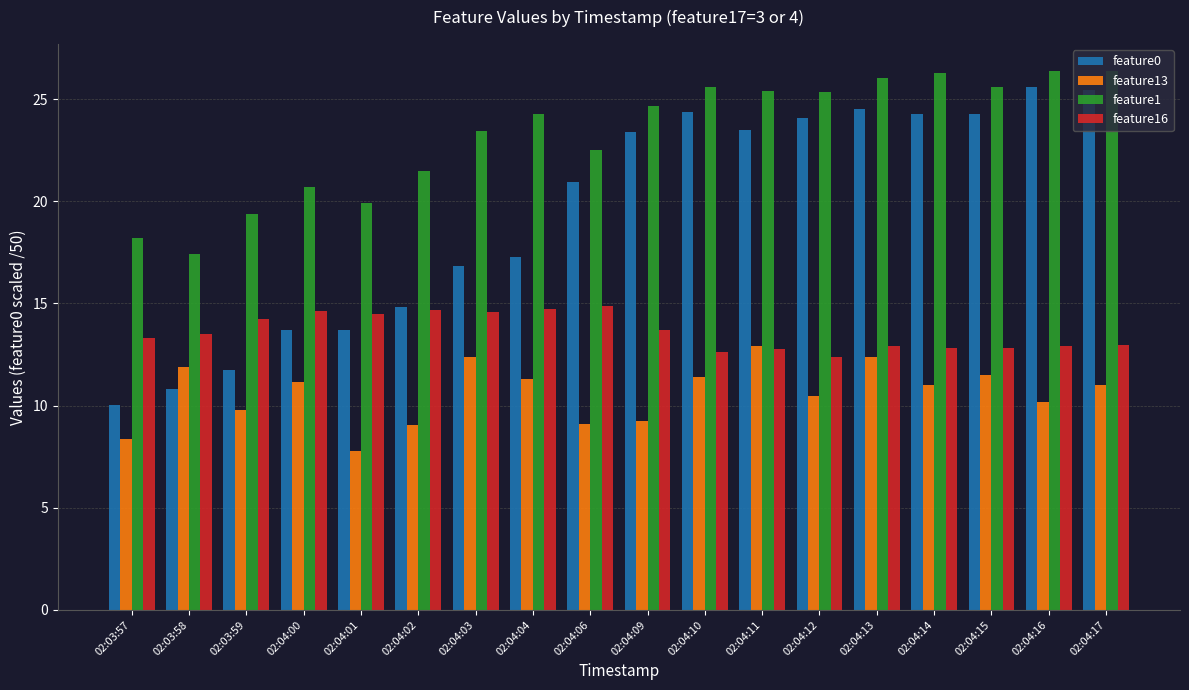

What is the sum of the feature13 values at 02:04:15 and 02:04:02?

20.6